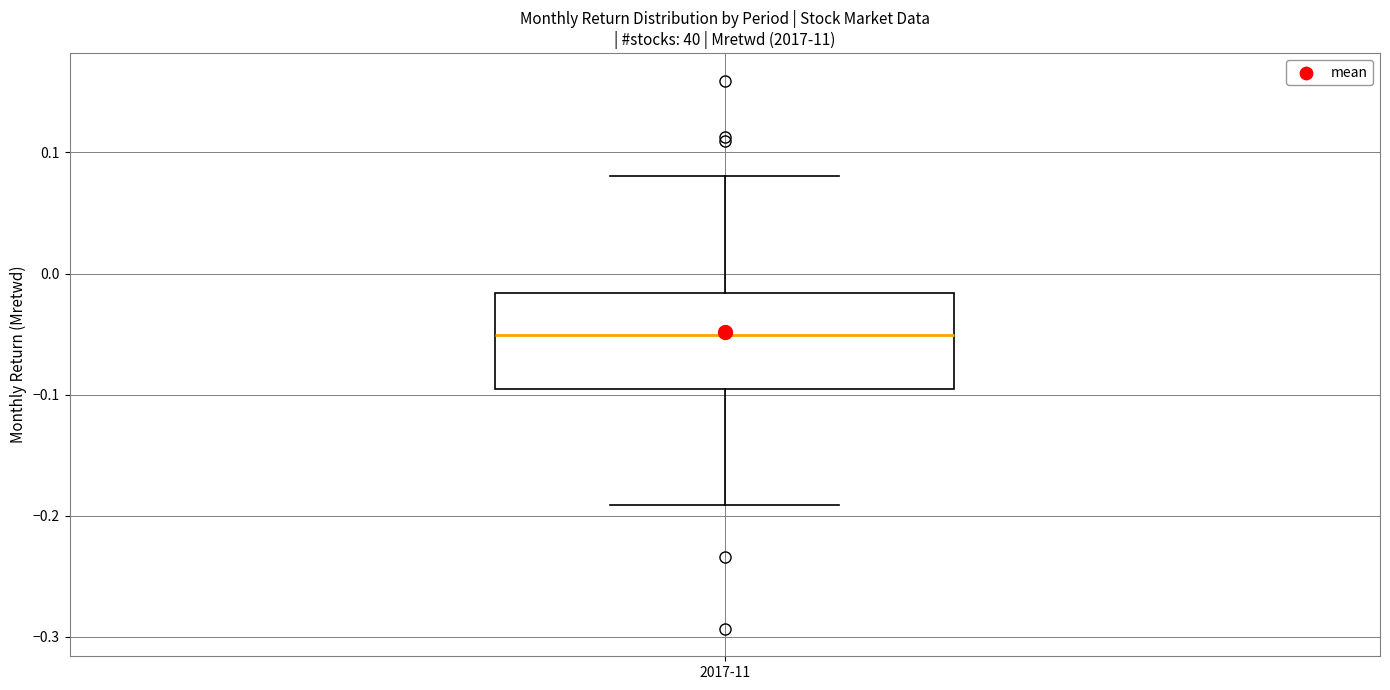

Read this box plot against the y-axis: the position of the median line, the range covered by the box, and the ends of both whiskers. The values are not printed on the chart, so give them approximately, as read against the axis.

median -0.05, box -0.10 to -0.02, whiskers -0.19 to 0.08